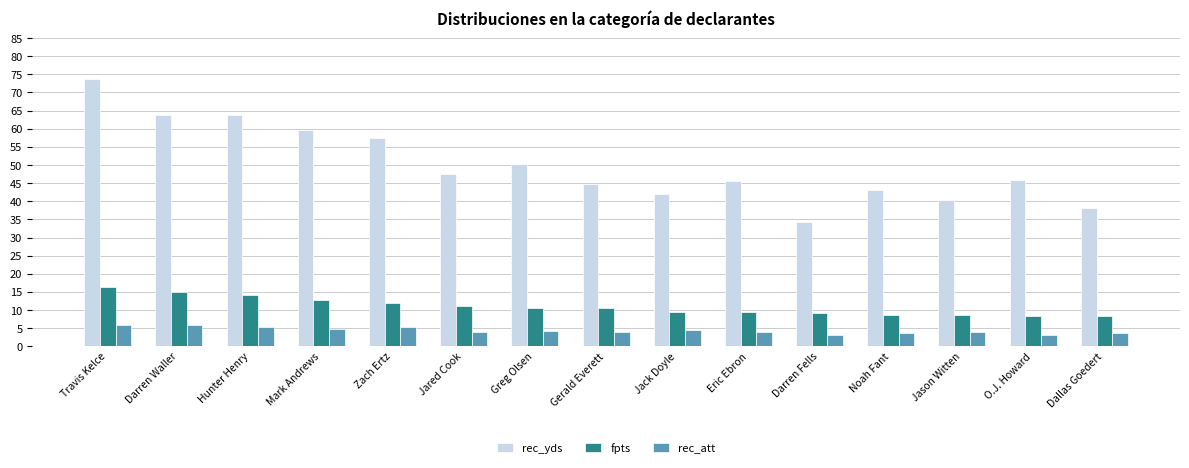

Which series has the widest spread of values?

rec_yds